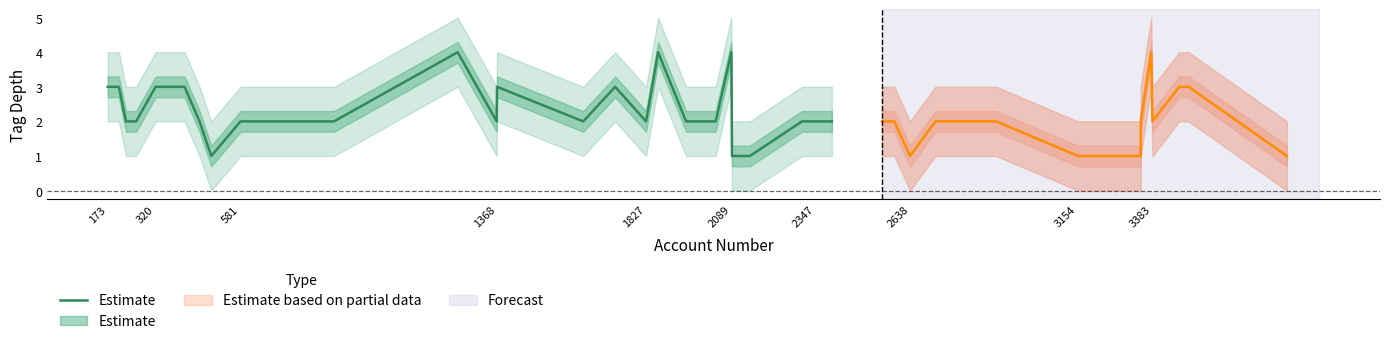

The value at 25 is 1. True or false?

False